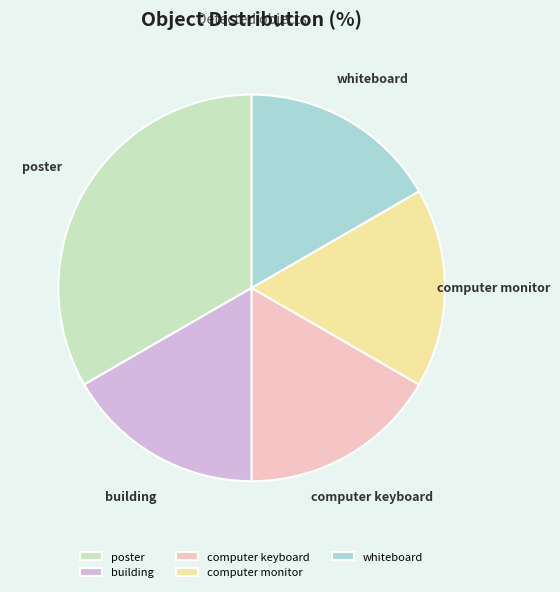

What is the ratio of the value at computer monitor to the value at computer keyboard?

1.0